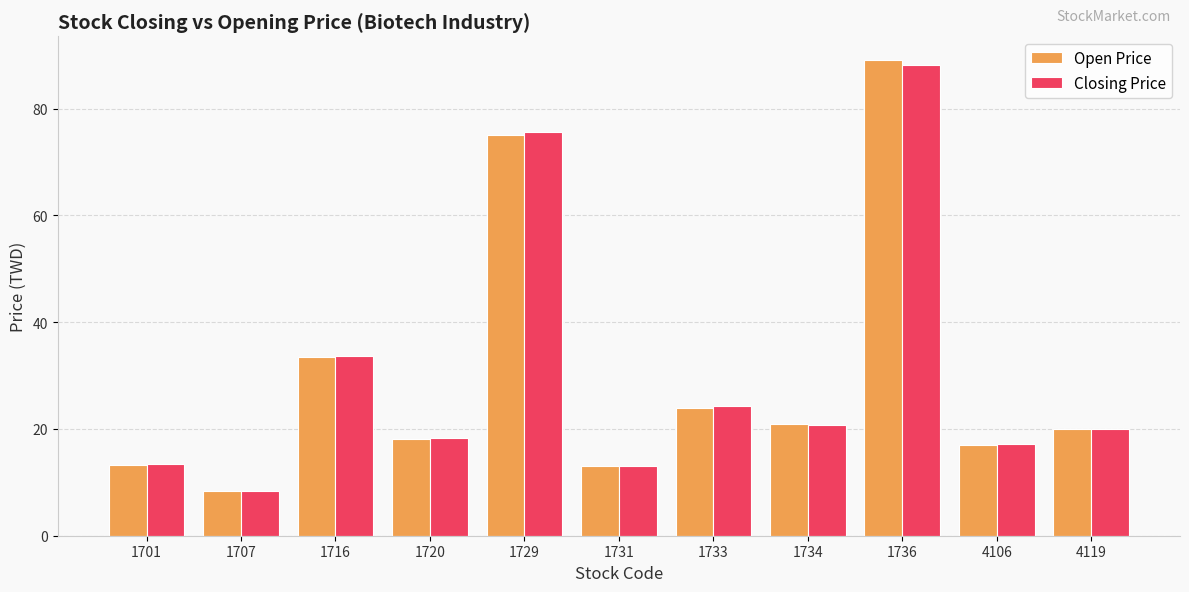

What is the value of the Closing Price bar at the 11th from the left?

20.0